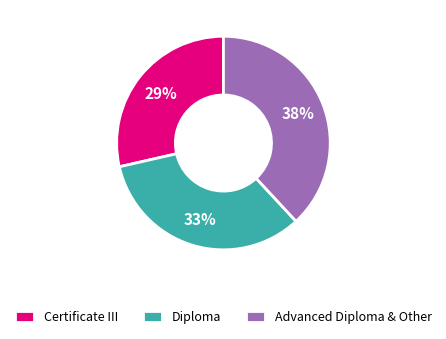

Which slice is the smallest?

Certificate III